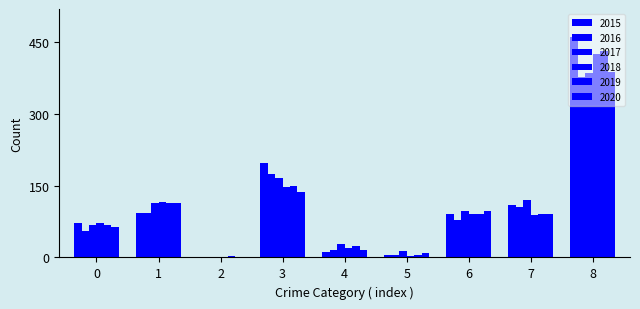

Which series has the largest total across all categories?

2015